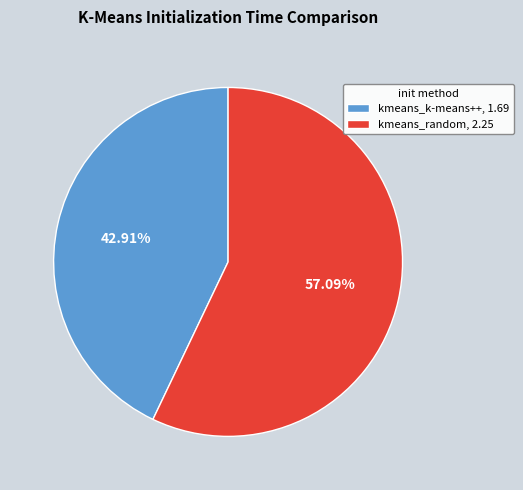

What percentage is the kmeans_k-means++ slice, to the nearest percent?

43%